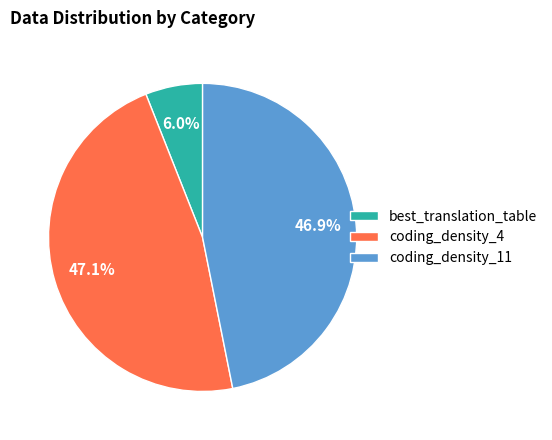

What portion of the pie excludes coding_density_11?

53.1%